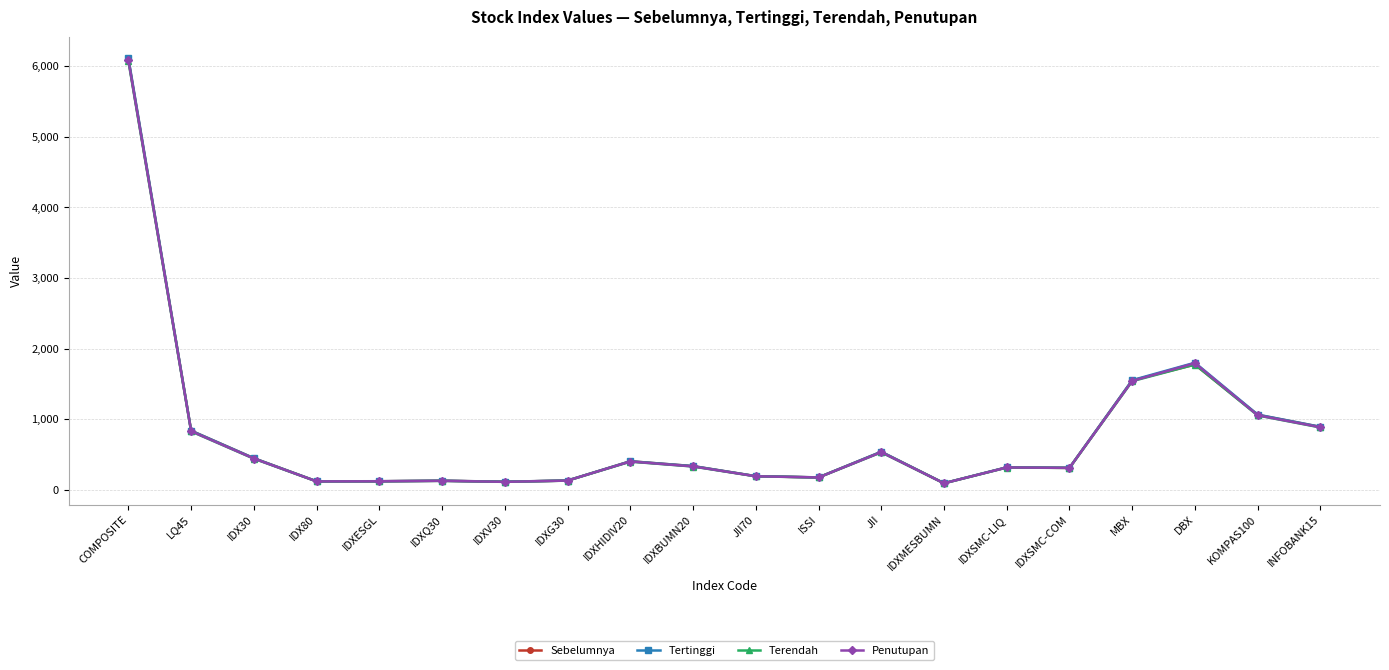

True or false: Sebelumnya has a value of 131.3 at IDXG30.

True